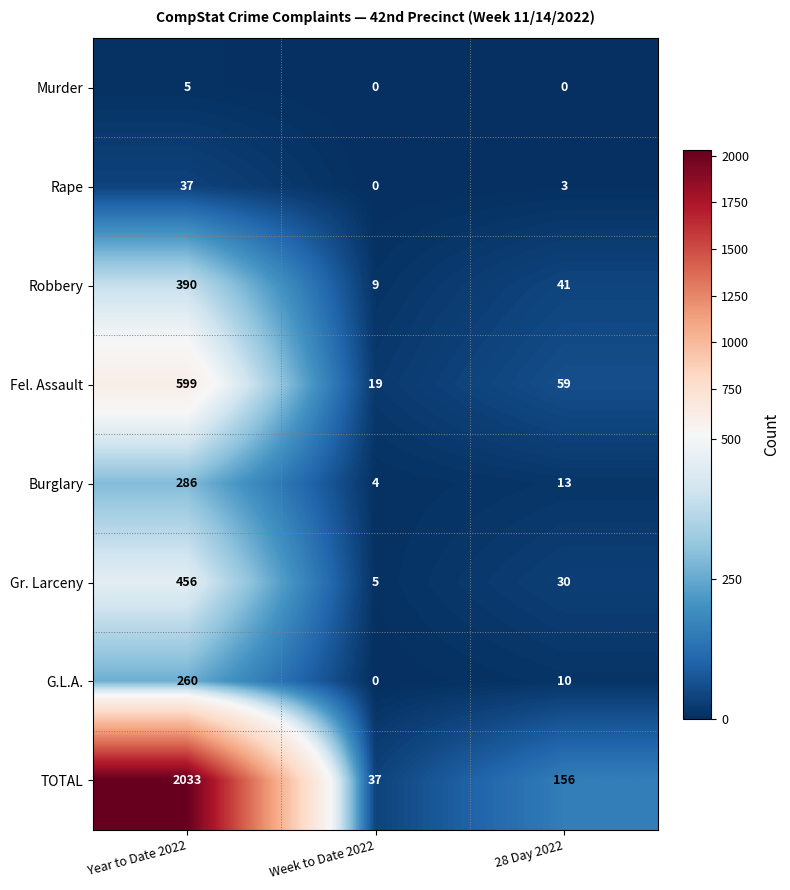

What is the spread (max minus min) of values at Year to Date 2022?

2028